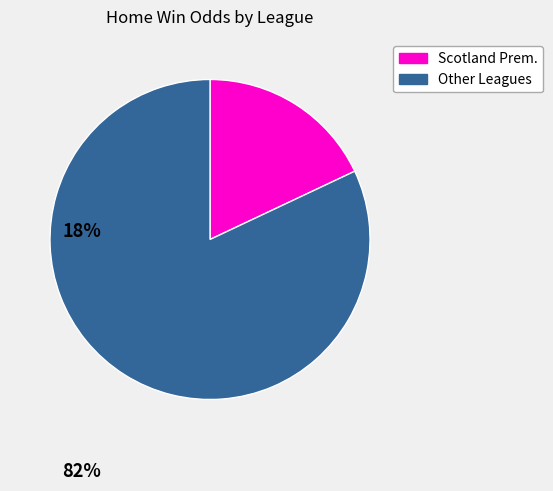

Is there any slice that represents more than half of the pie?

Yes